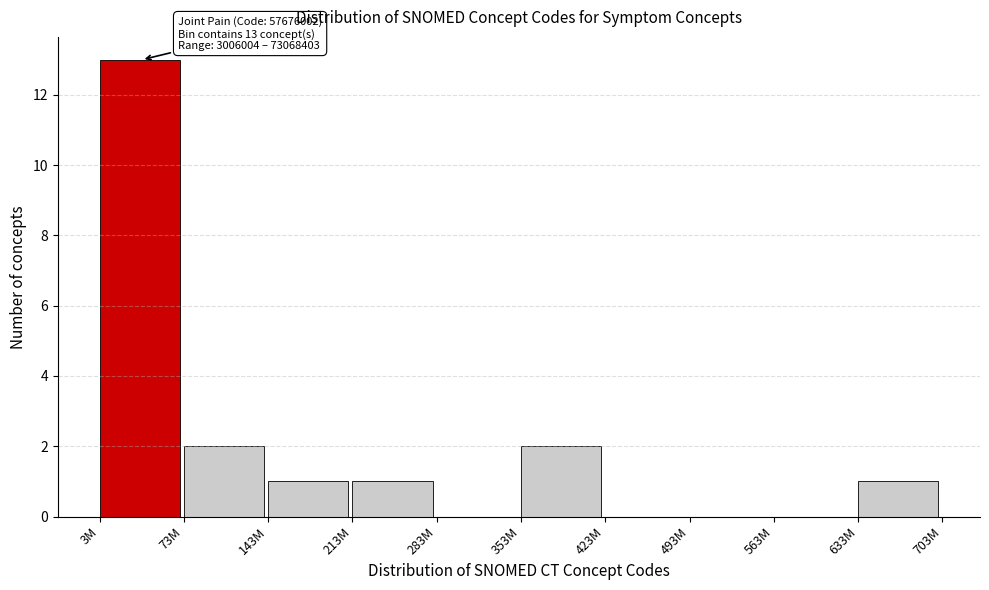

Reading left to right, extract all data points from this chart.

3M=13	73M=2	143M=1	213M=1	283M=0	353M=2	423M=0	493M=0	563M=0	633M=1